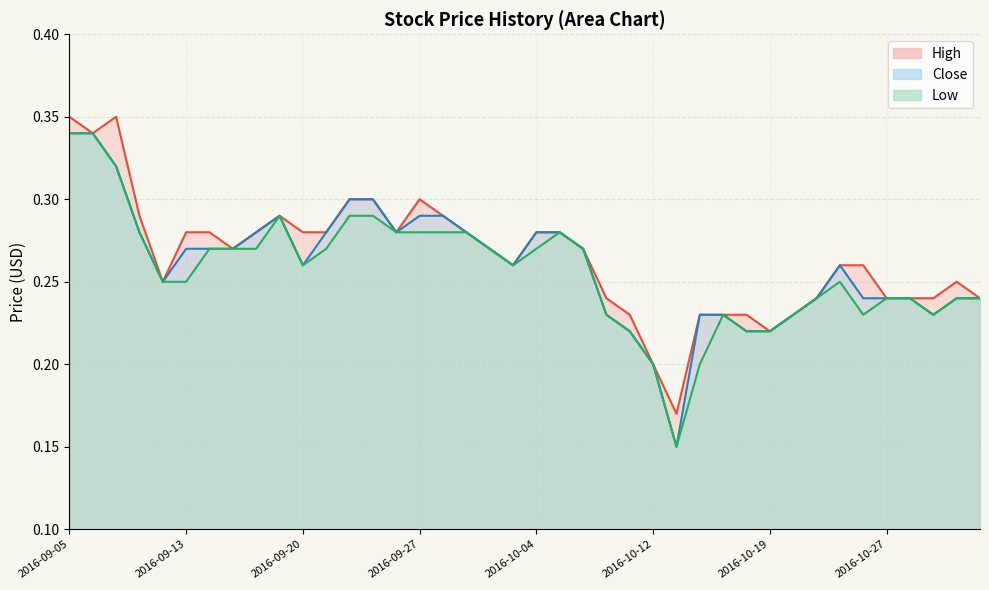

True or false: High and Low cross at least once.

False